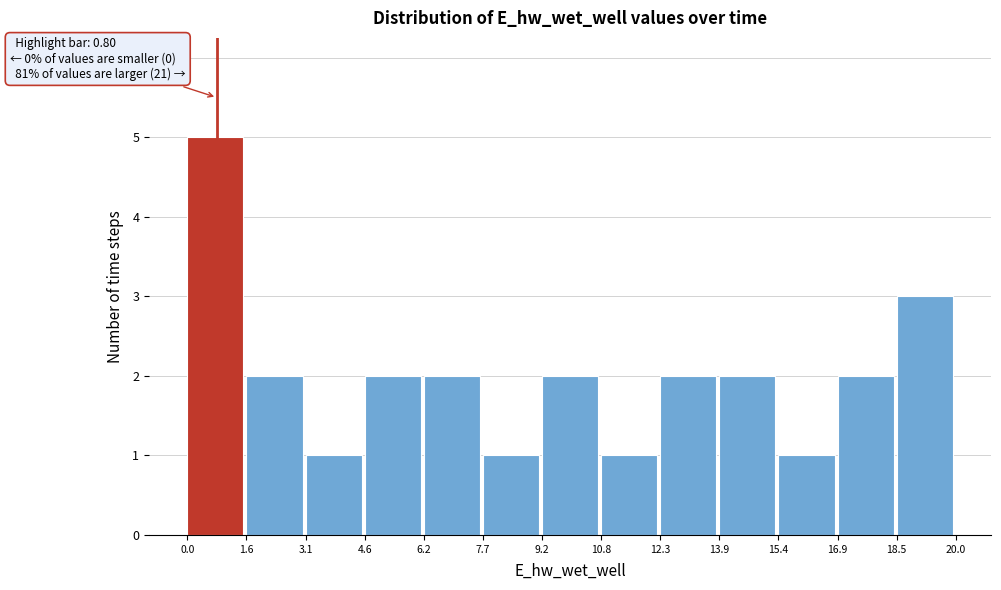

Which range on the x-axis has the tallest bar?

0.0 to 1.6